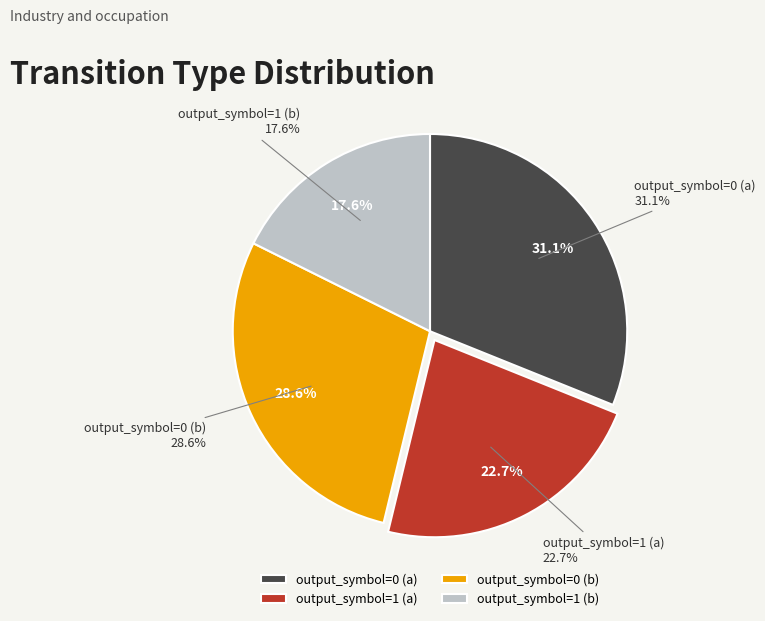

What is the ratio of the value at output_symbol=1 (b) to the value at output_symbol=1 (a)?

0.8